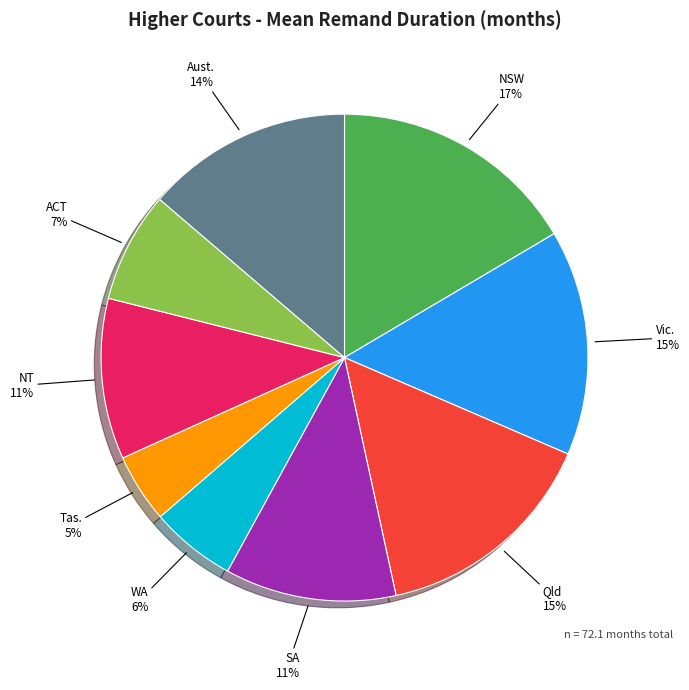

Count the number of slices in the pie.

9